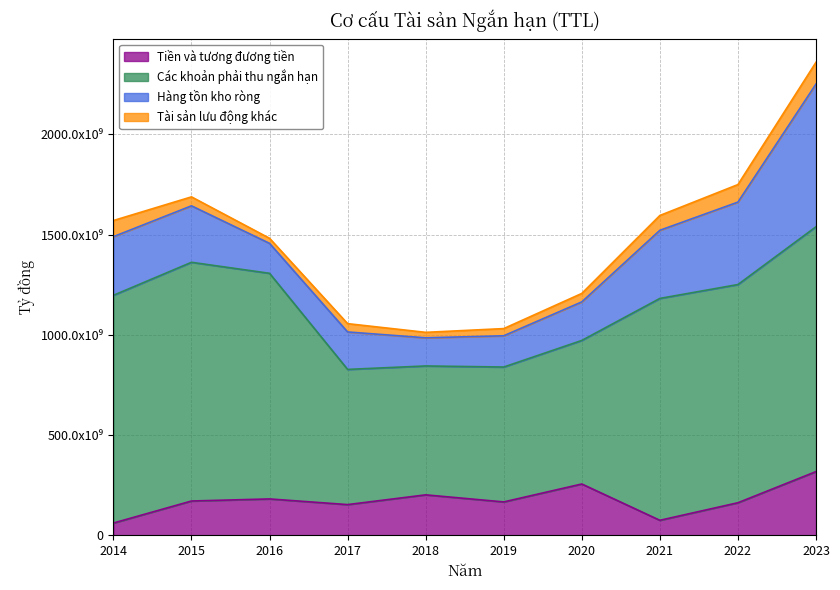

What is the total value across all series at 2014?

1570376274570